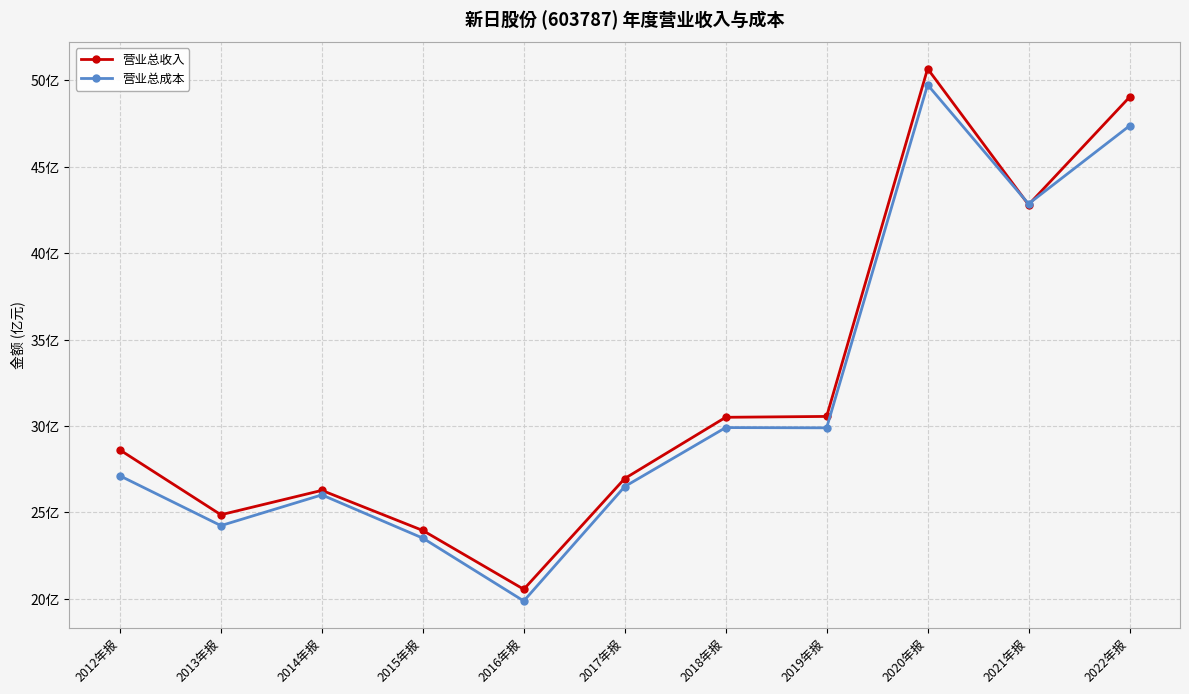

True or false: 营业总收入 and 营业总成本 cross at least once.

True